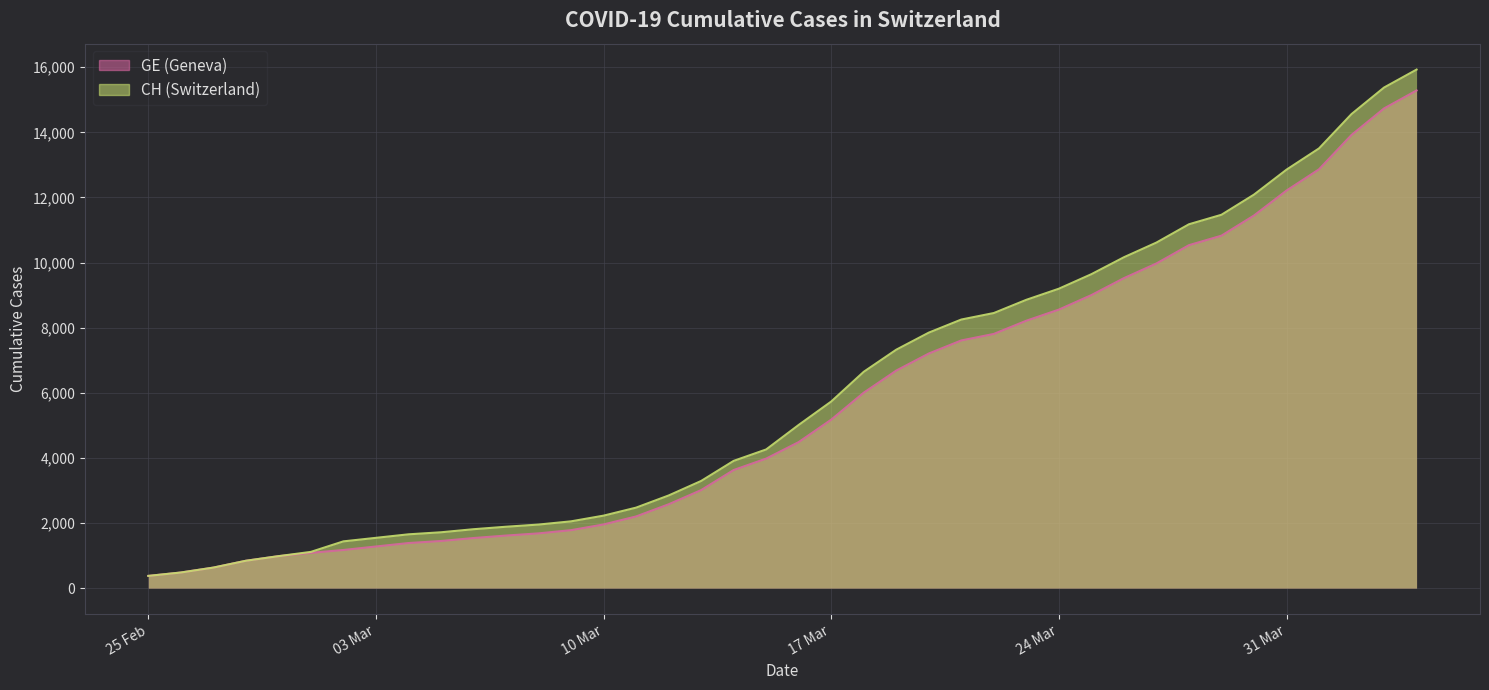

What is the label of the 34th point from the right?

2020-03-02